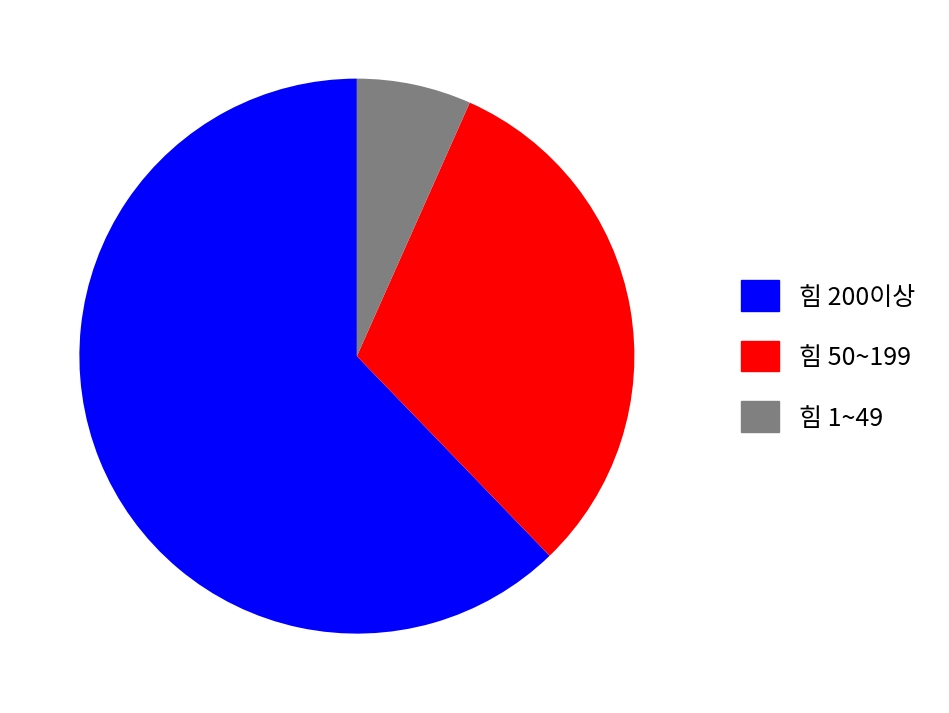

Is the sum of 힘 50~199 and 힘 1~49 greater than half?

No